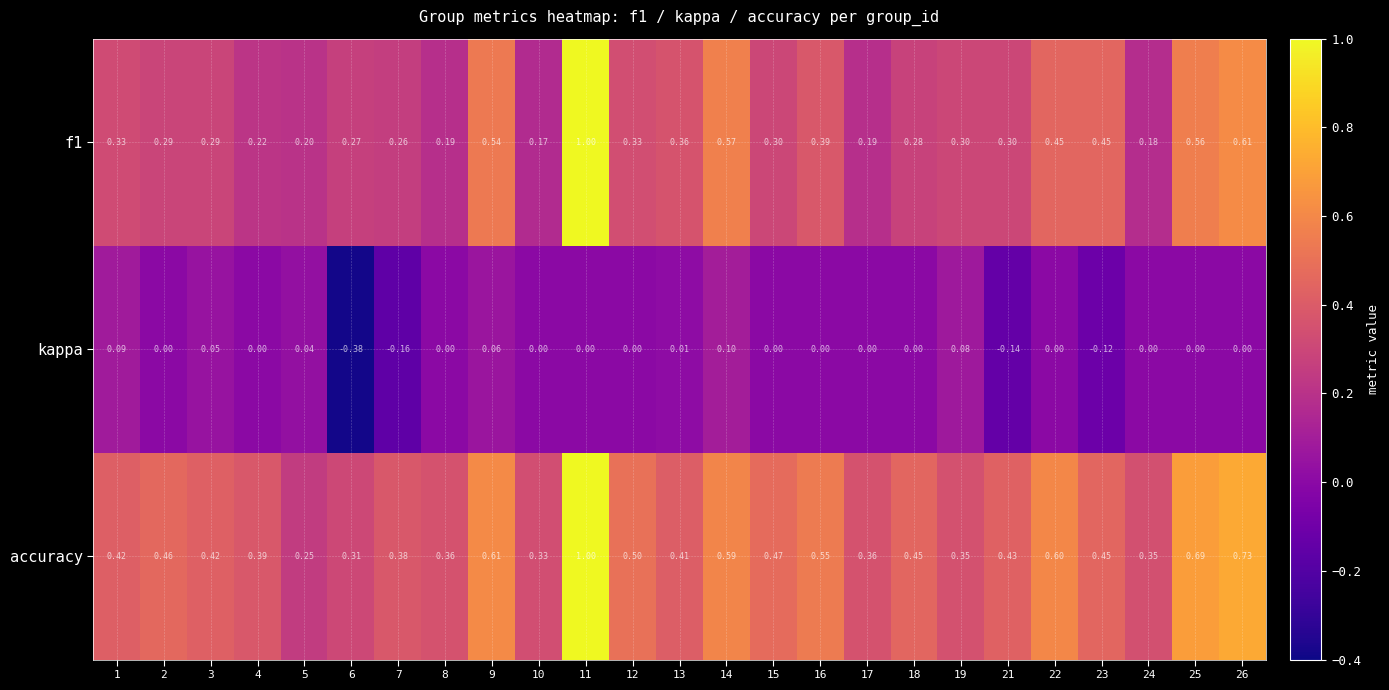

Is the value of kappa at 19 greater than the value of accuracy at 10?

No